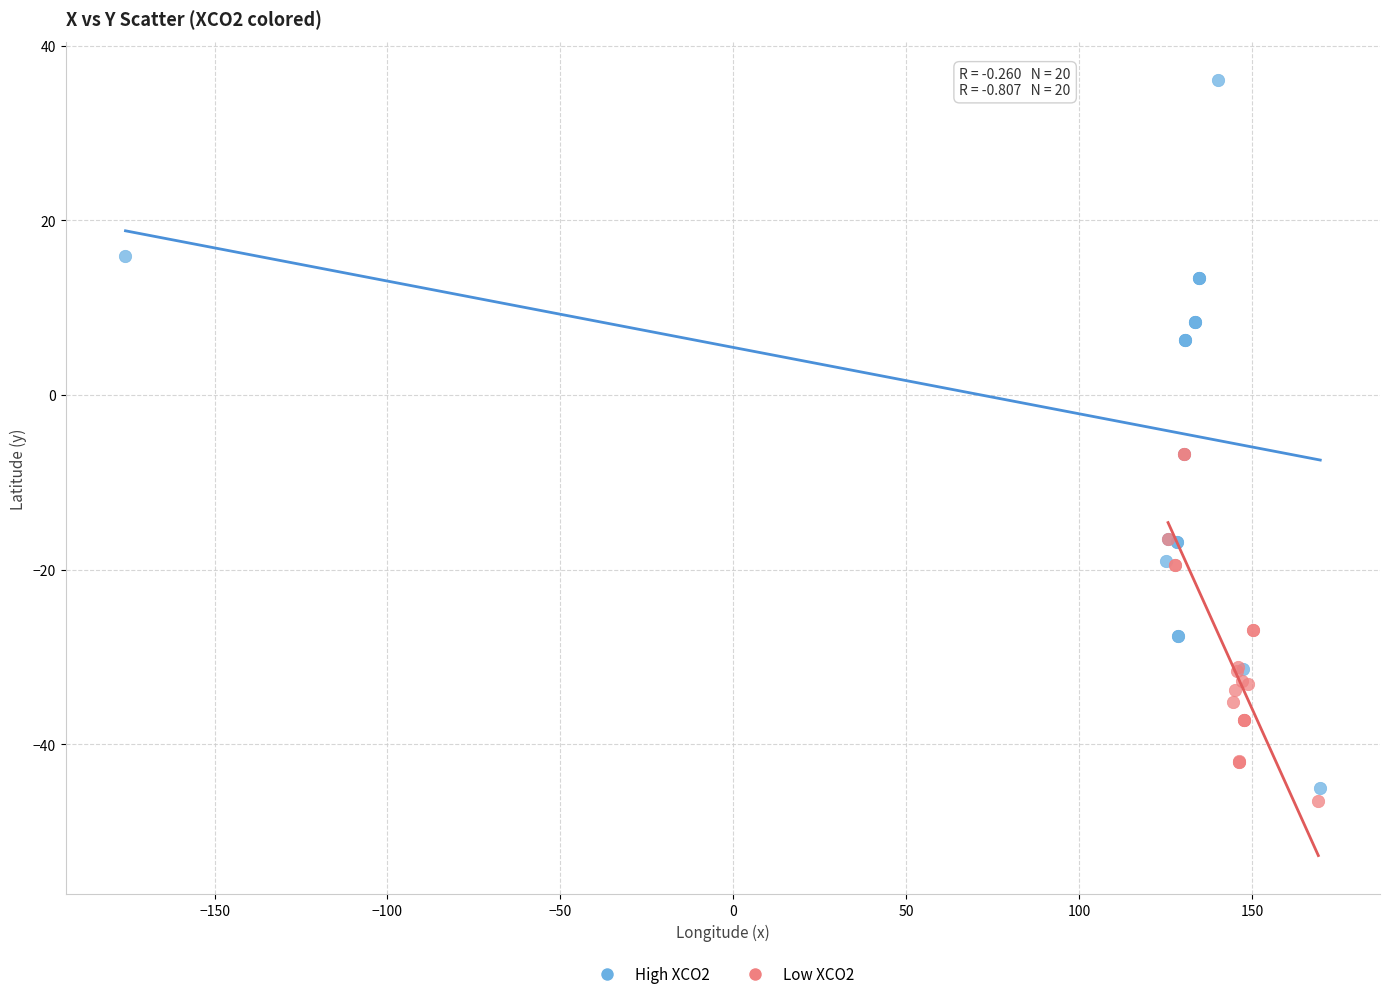

Which series has the widest spread of Y values?

High XCO2